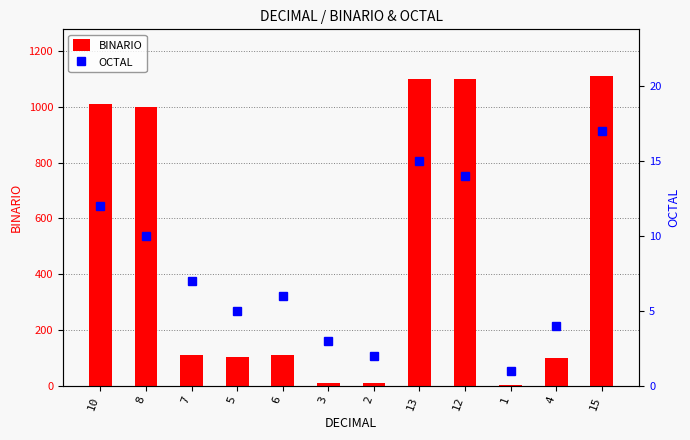

Reading right to left, list all the values displayed in this chart.

BINARIO: 1111	100	1	1100	1101	10	11	110	101	111	1000	1010
OCTAL: 17	4	1	14	15	2	3	6	5	7	10	12